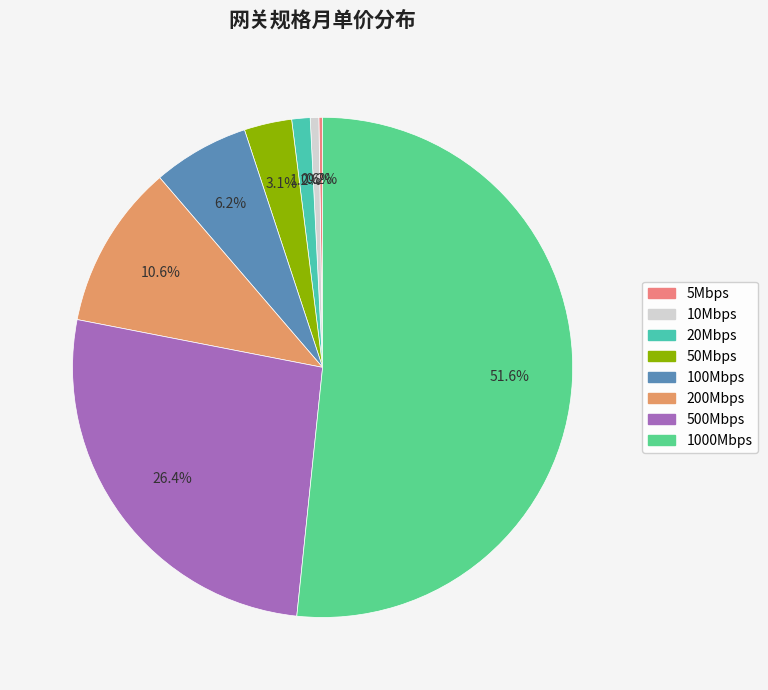

Does 200Mbps account for over 50% of the chart?

No